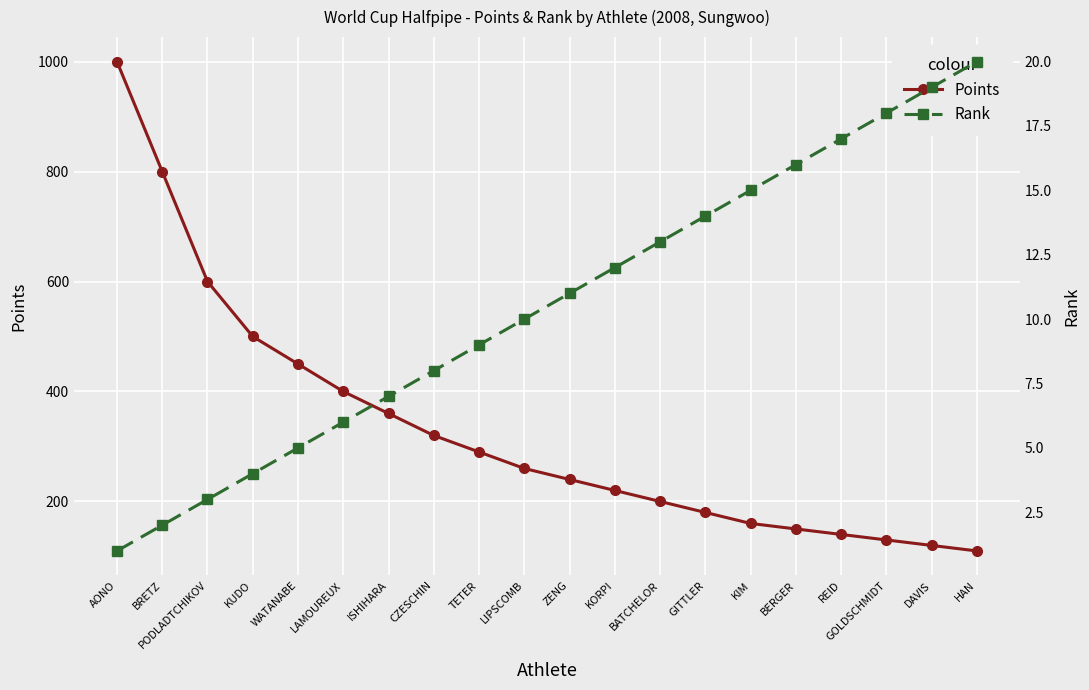

At which label does Points reach its peak?

AONO